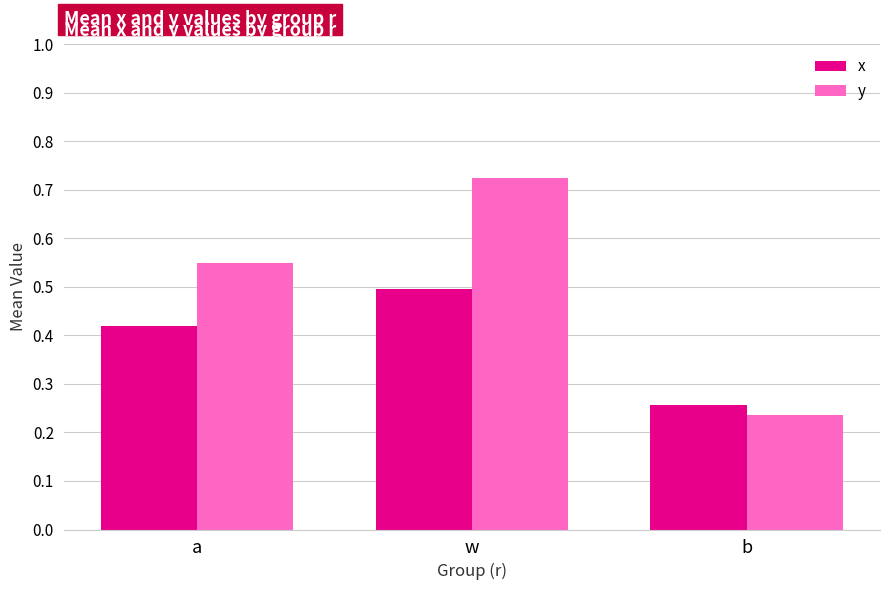

Is it true that x equals 0.8 at w?

False